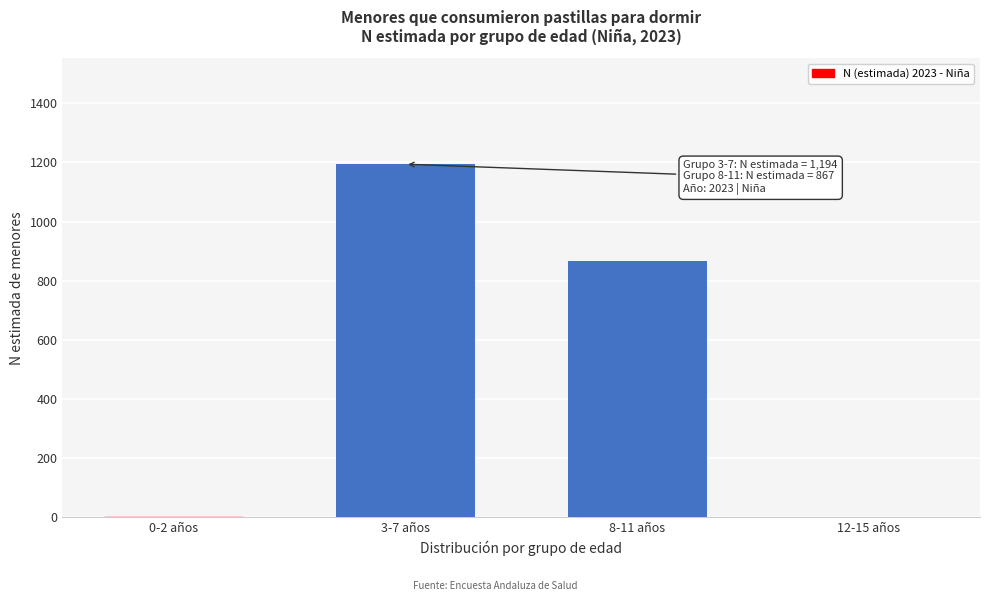

Reading left to right, what are all the values shown in this chart?

0-2 años=0	3-7 años=1194	8-11 años=867	12-15 años=0